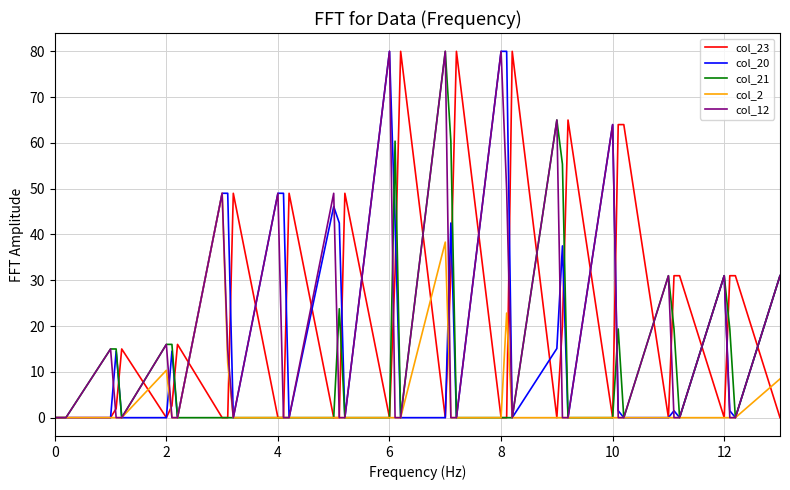

What is the greatest value displayed?

80.0